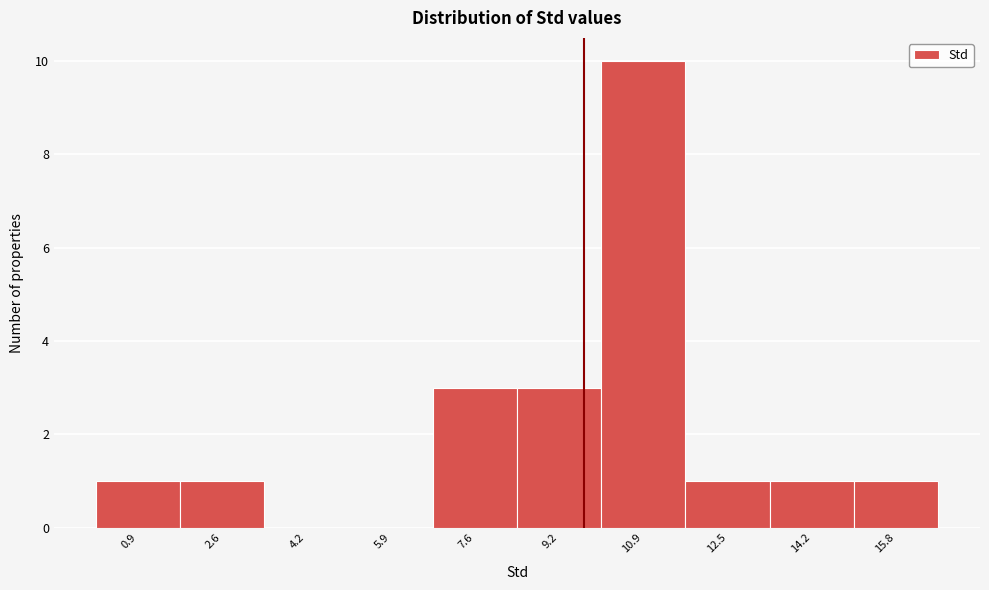

Reading left to right, transcribe this chart: for each bar, give the range it covers on the x-axis and its height. Neither the bar edges nor the heights are printed on the chart, so give them approximately, as read against the axes.

0.0 to 1.8: 1
1.8 to 3.4: 1
3.4 to 5.0: 0
5.0 to 6.8: 0
6.8 to 8.4: 3
8.4 to 10.0: 3
10.0 to 11.6: 10
11.6 to 13.4: 1
13.4 to 15.0: 1
15.0 to 16.6: 1